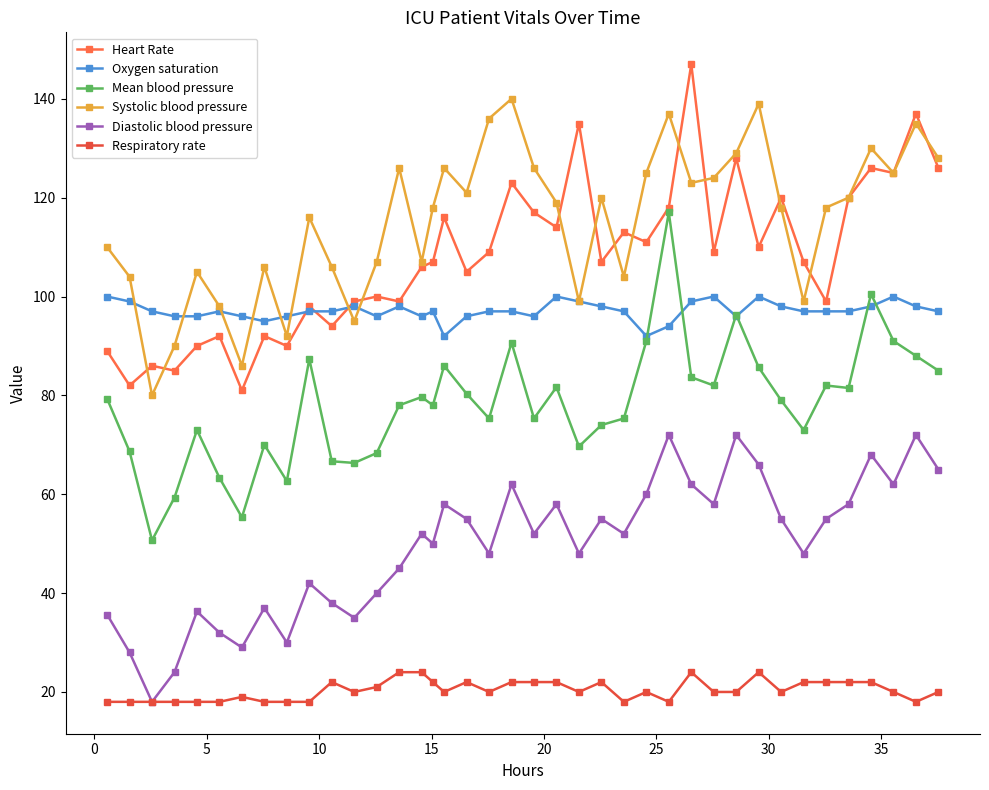

How many distinct data groups are displayed?

6